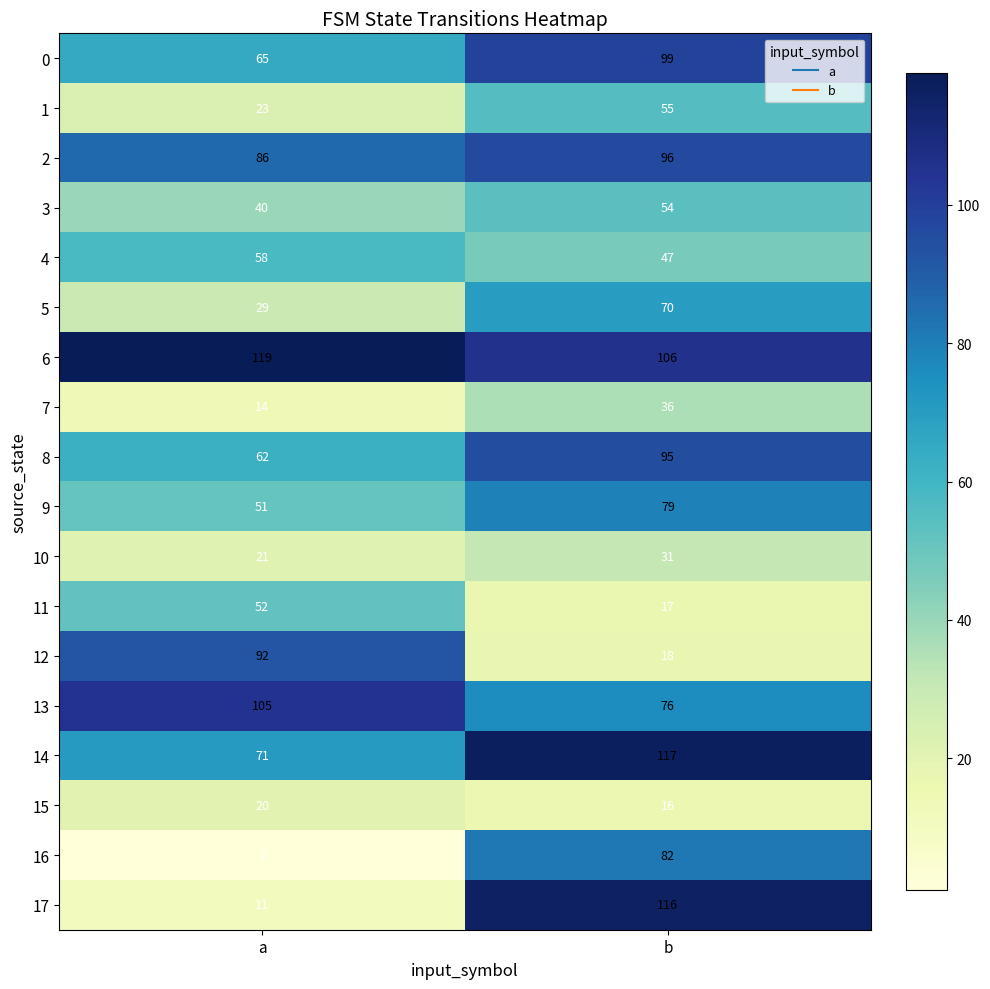

At how many categories does at least one series exceed 107?

2